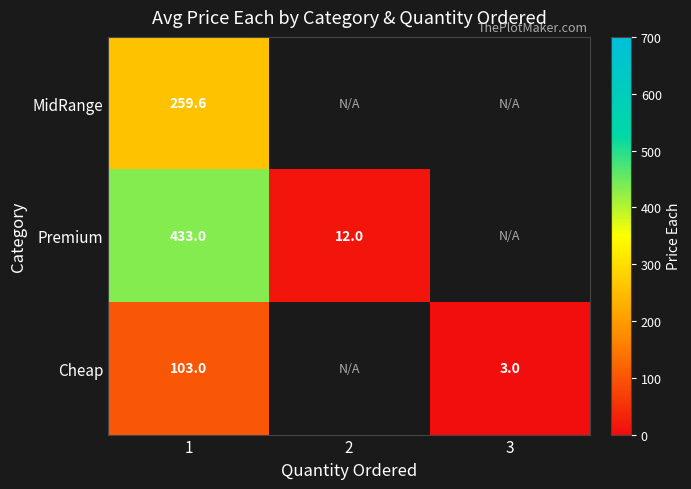

Is the value of Premium at 2 greater than the value of MidRange at 1?

No